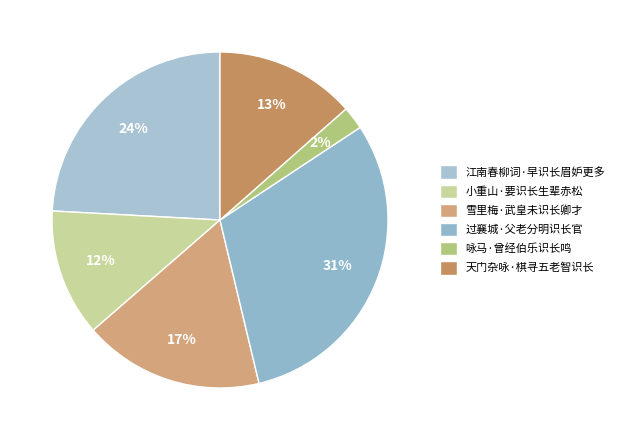

Which category has the smallest portion of the pie?

咏马·曾经伯乐识长鸣